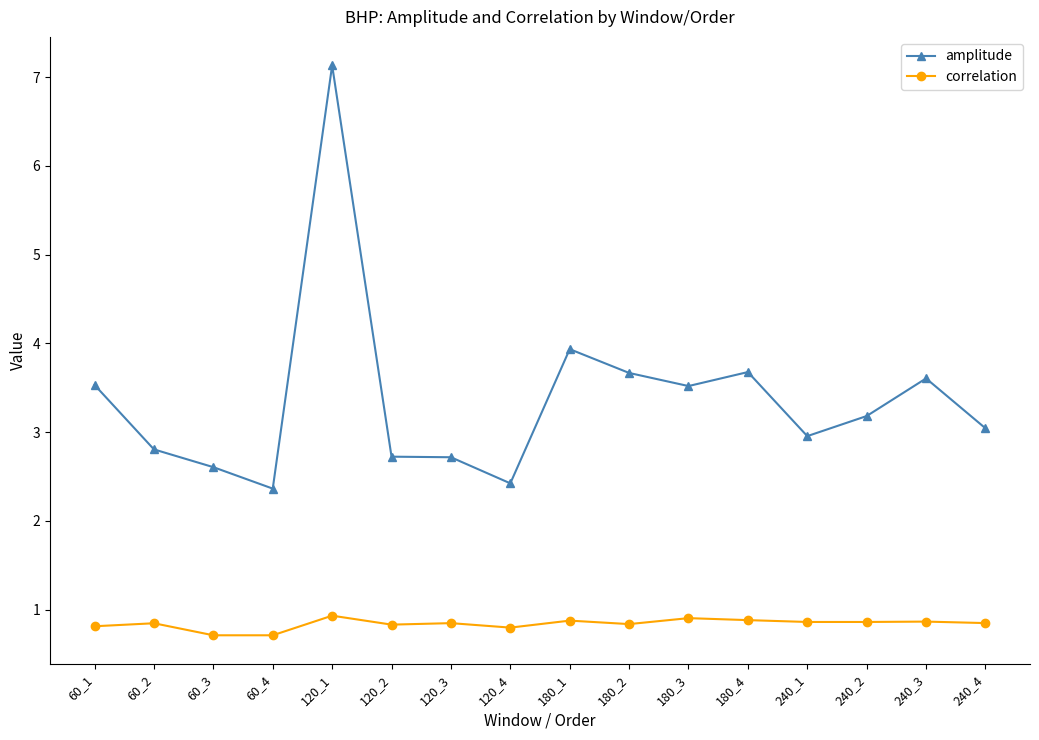

List the series in order of their overall mean, highest first.

amplitude, correlation